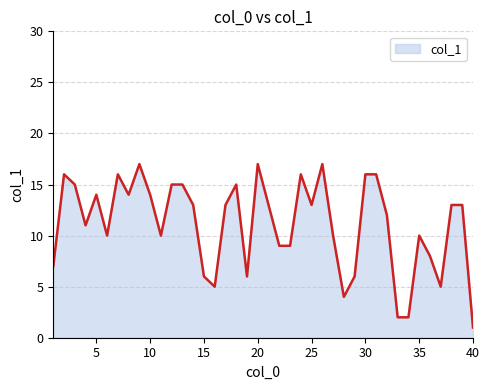

What is the maximum value shown in the chart?

17